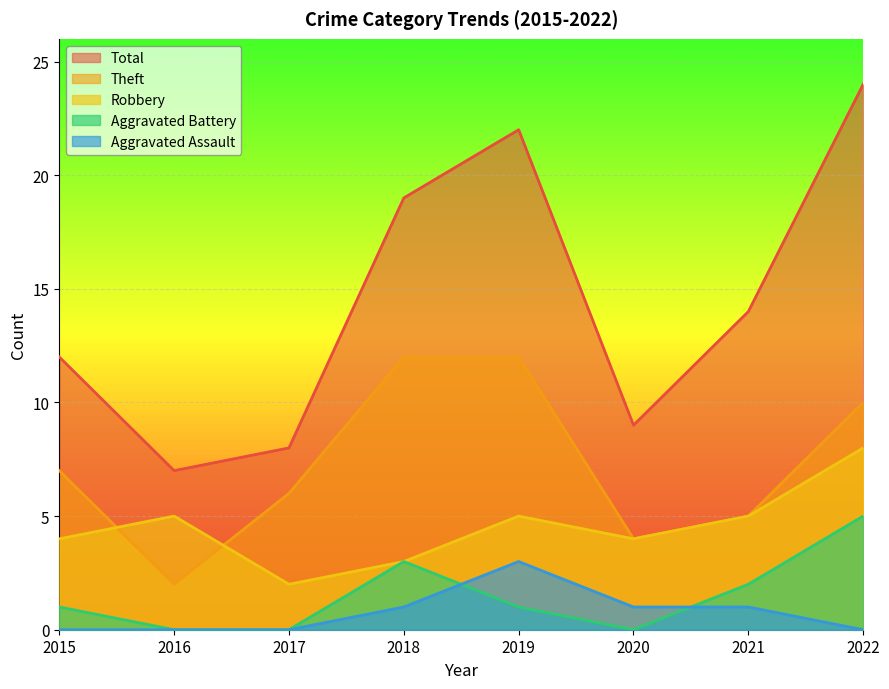

Which series has the largest total across all categories?

Total